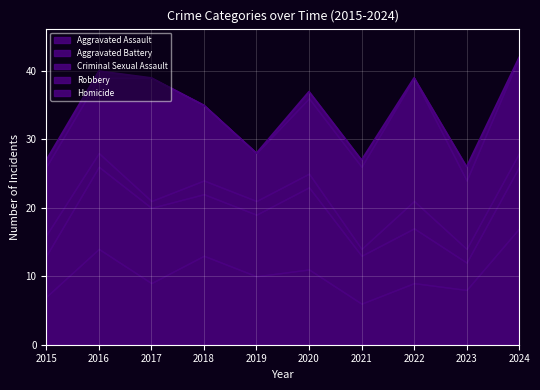

What is the spread (max minus min) of values at 2016?

13